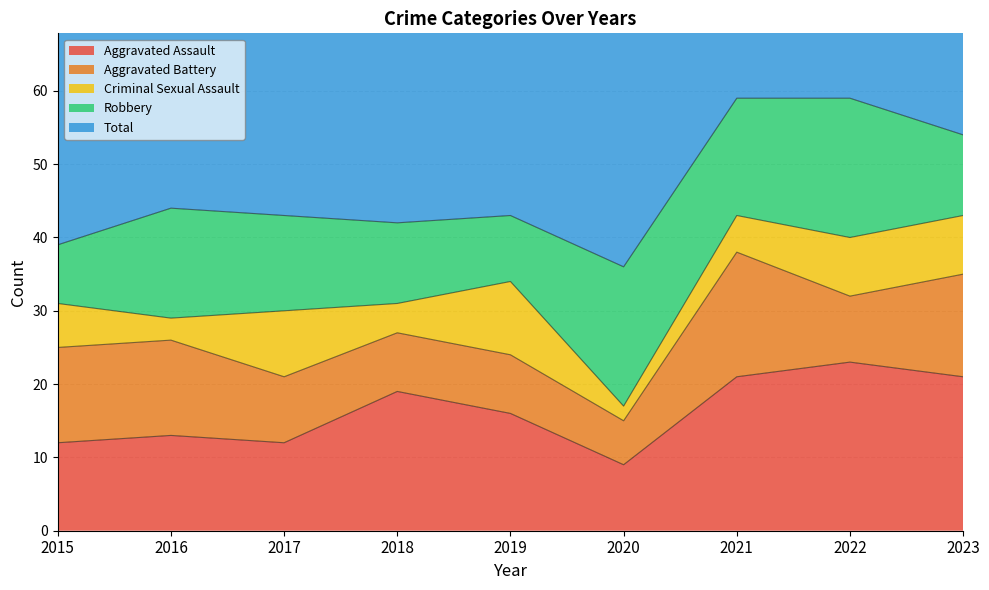

How many values in the Aggravated Assault series are below 16?

4